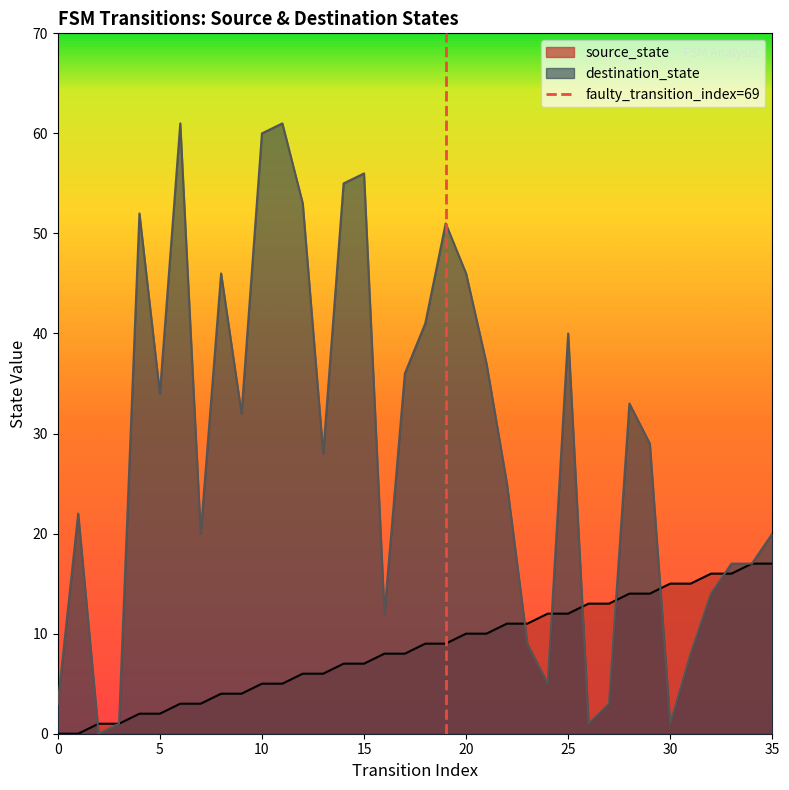

How many values are between 0 and 1?

2